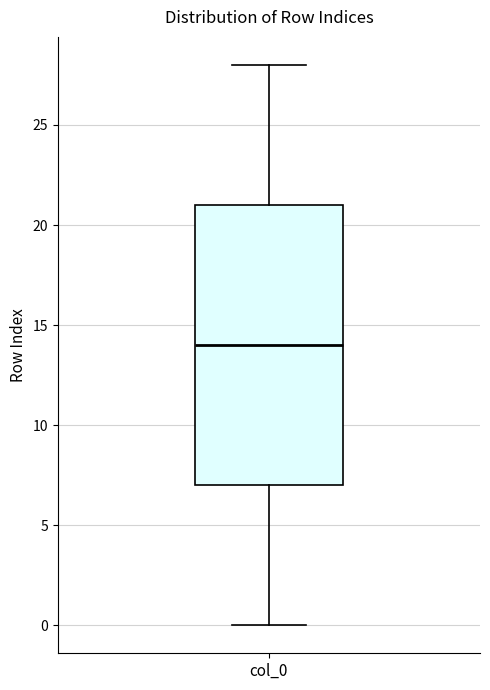

Transcribe this box plot: give where the median line is, the range the box spans, and where the two whiskers end, as read against the y-axis. The values are not printed on the chart, so give them approximately, as read against the axis.

median 14, box 7 to 21, whiskers 0 to 28